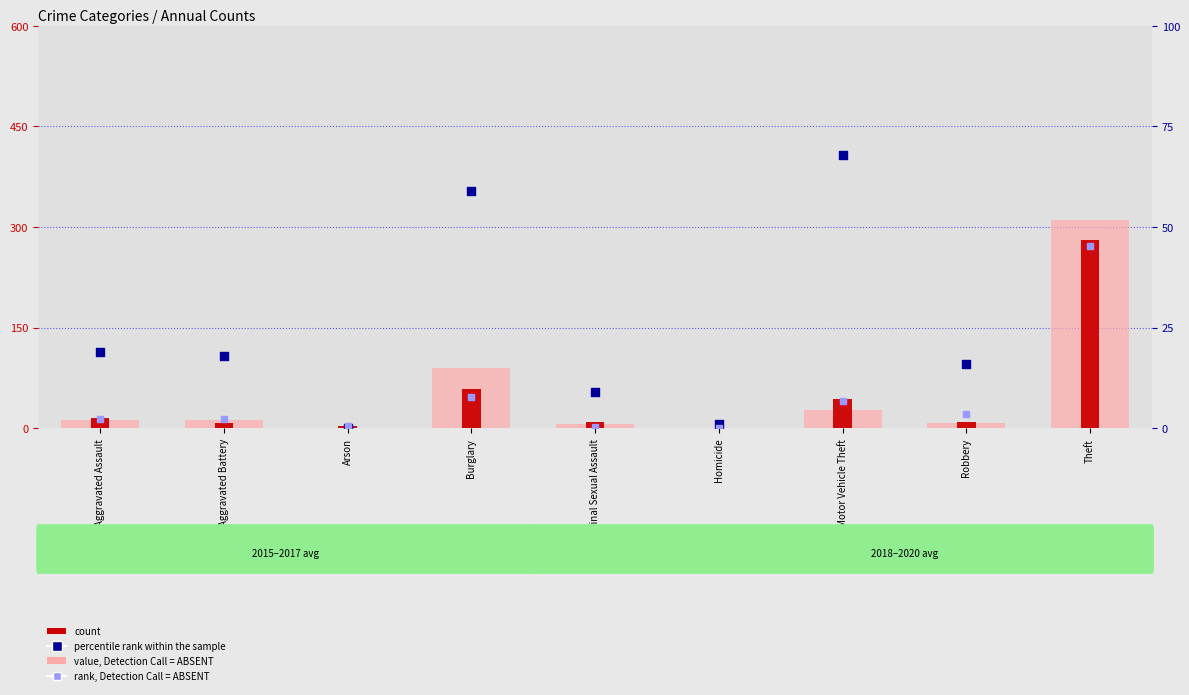

What are all the series names shown in the legend?

value, Detection Call = ABSENT, count, percentile rank within the sample, rank, Detection Call = ABSENT